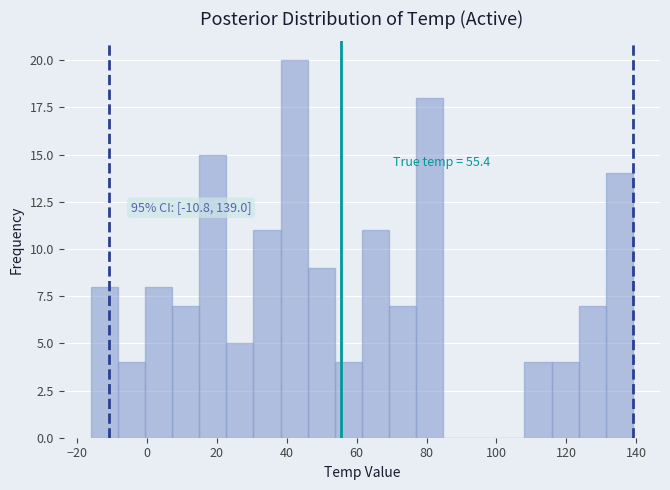

Read against the x-axis, roughly where is the centre of the tallest bar?

42